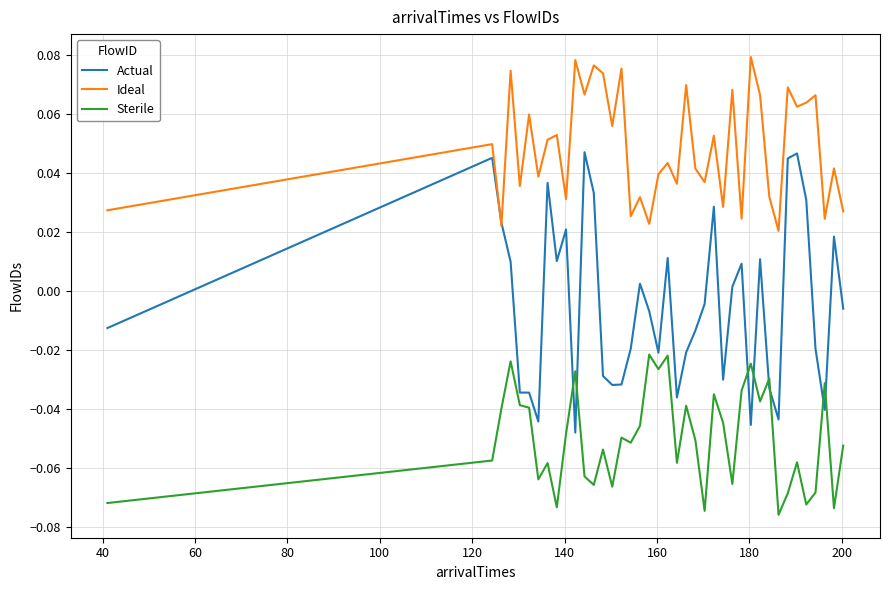

True or false: Actual and Sterile cross at least once.

True